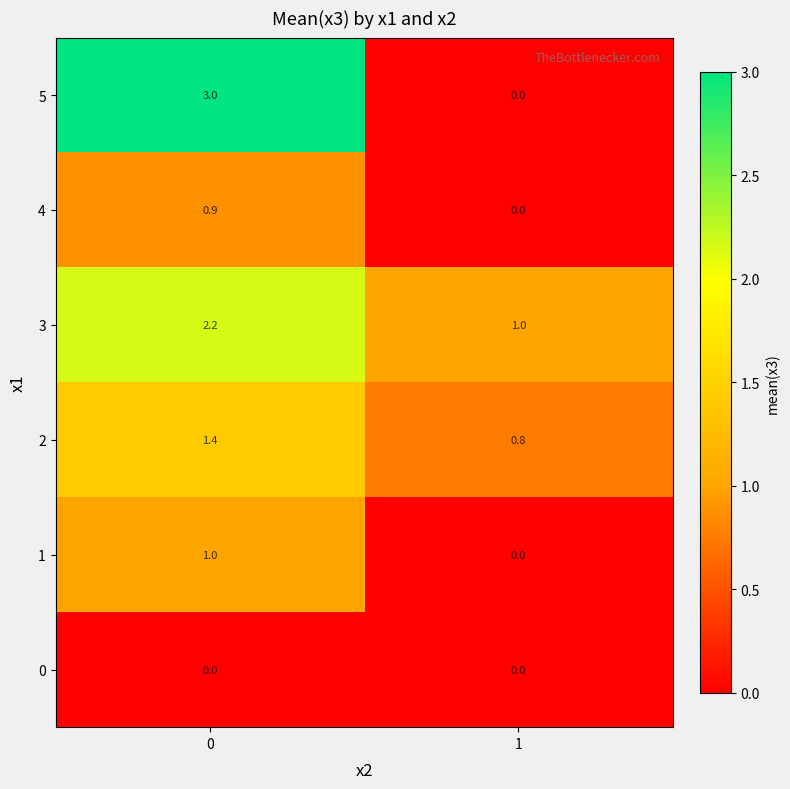

Which series changed the most between 0 and 1?

5